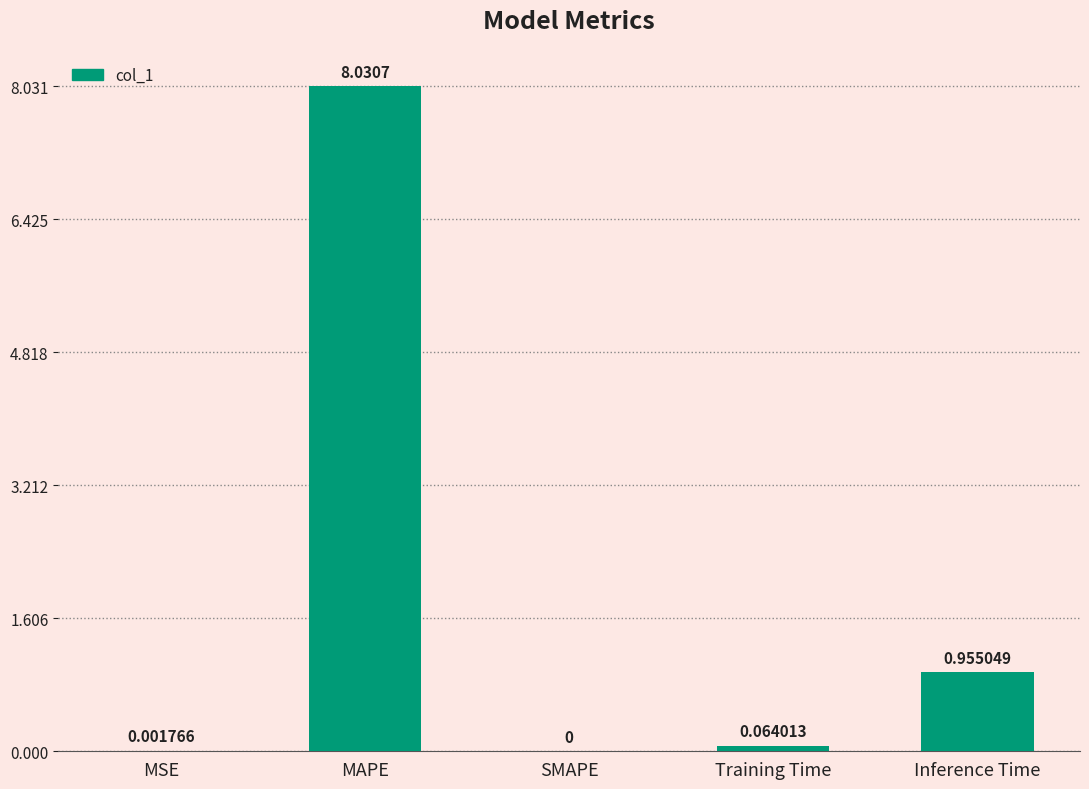

Where is the data nearest to the value 4?

Inference Time